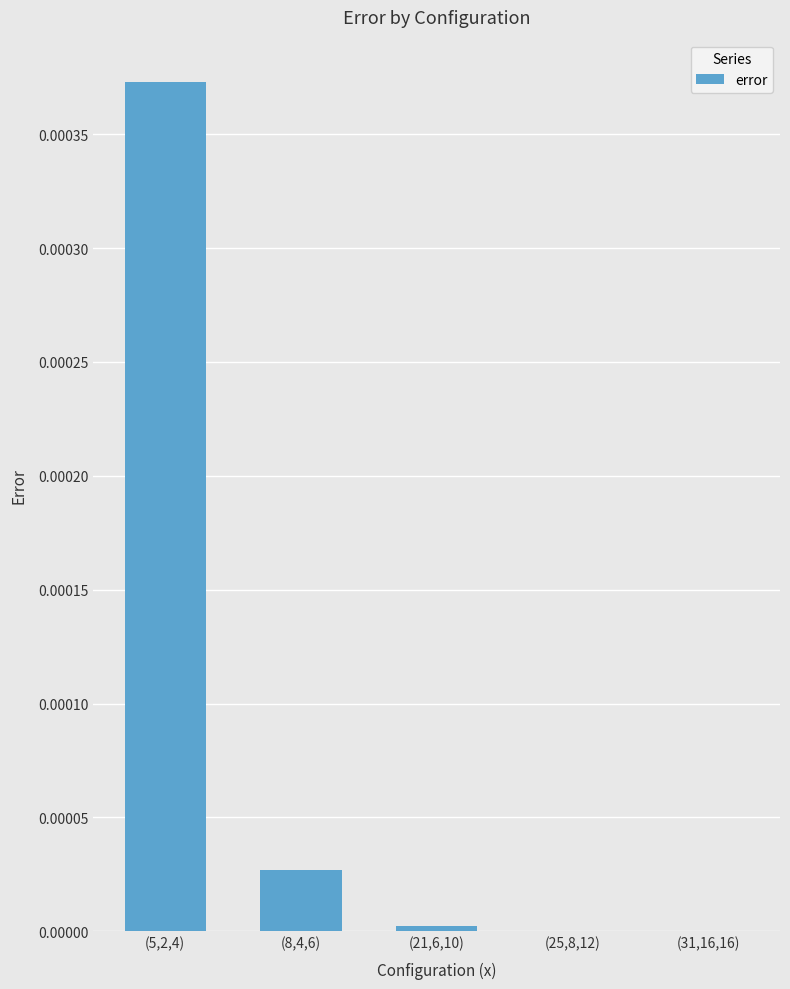

True or false: the data shows 0.0 at (5,2,4).

True